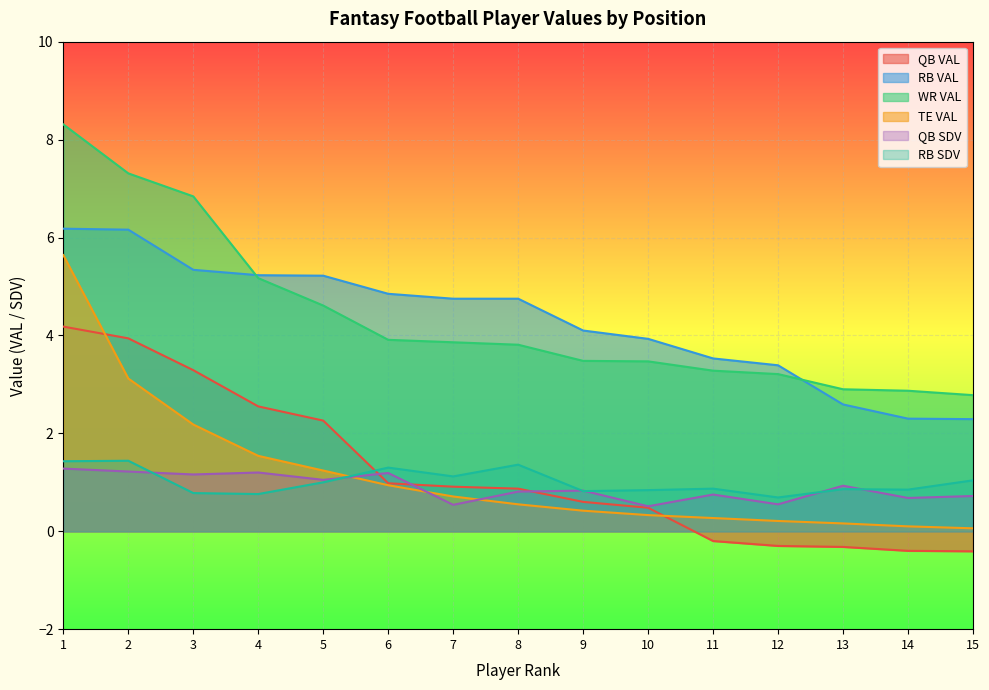

True or false: TE VAL and RB VAL cross at least once.

False